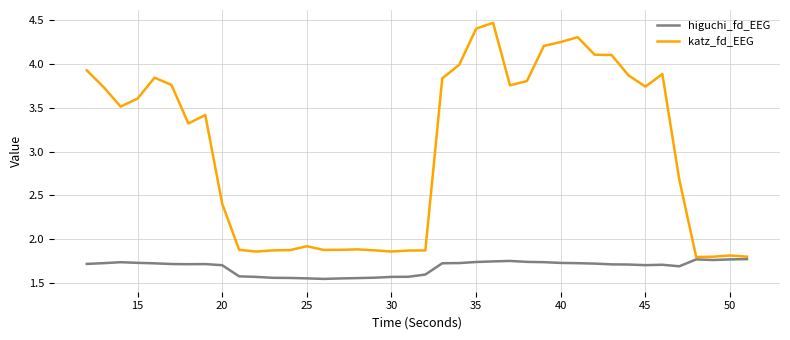

Which series has the largest total across all categories?

katz_fd_EEG